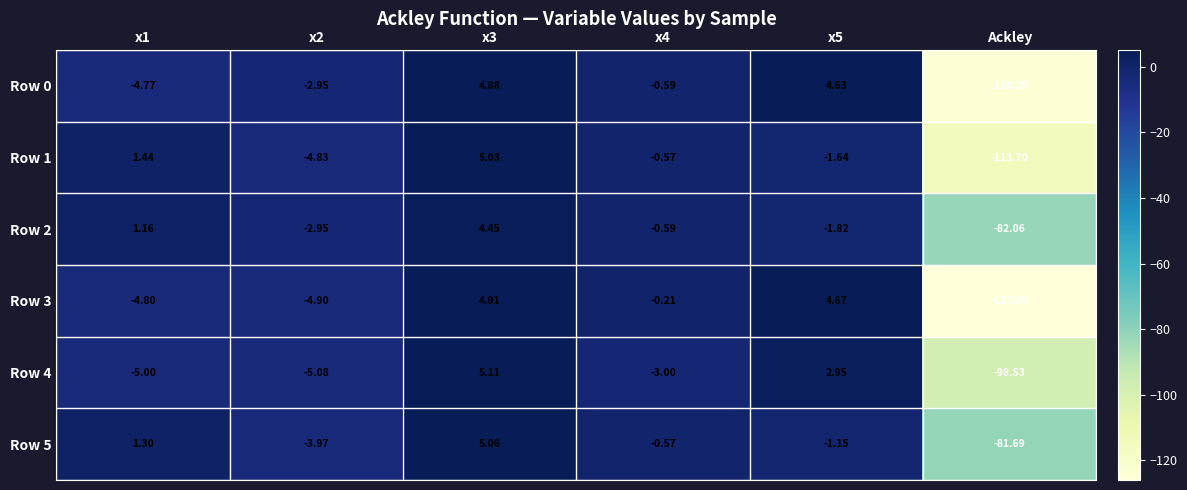

What is the difference between the highest and lowest values at x5?

6.5